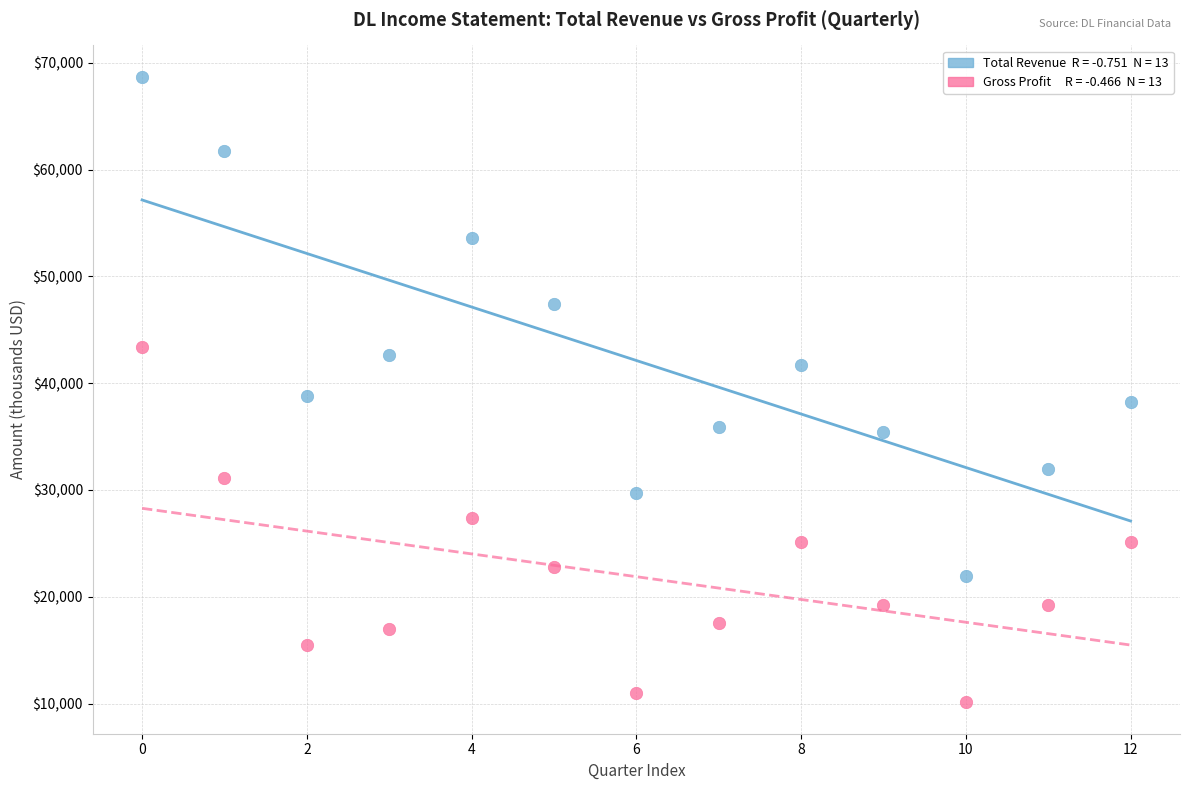

Across all data points, what is the range of Y values (max minus min)?

58600